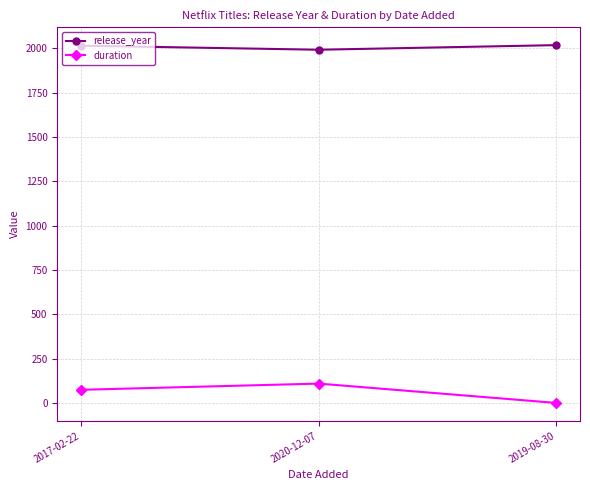

What is the value of the duration point at the 1st from the left?

75